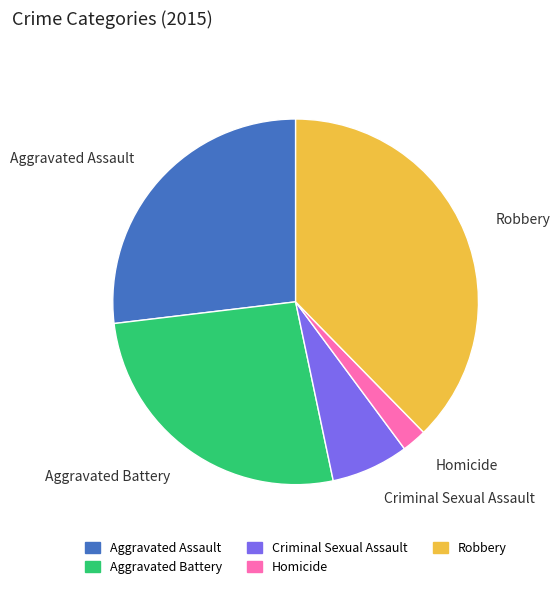

True or false: Robbery accounts for 46% of the total.

False